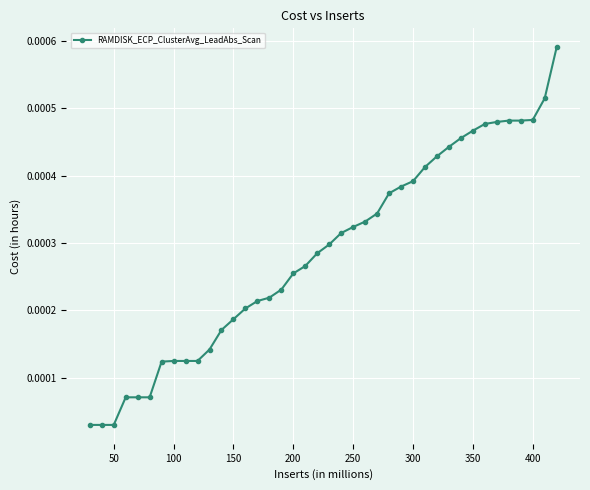

How many lines are shown in the chart?

1